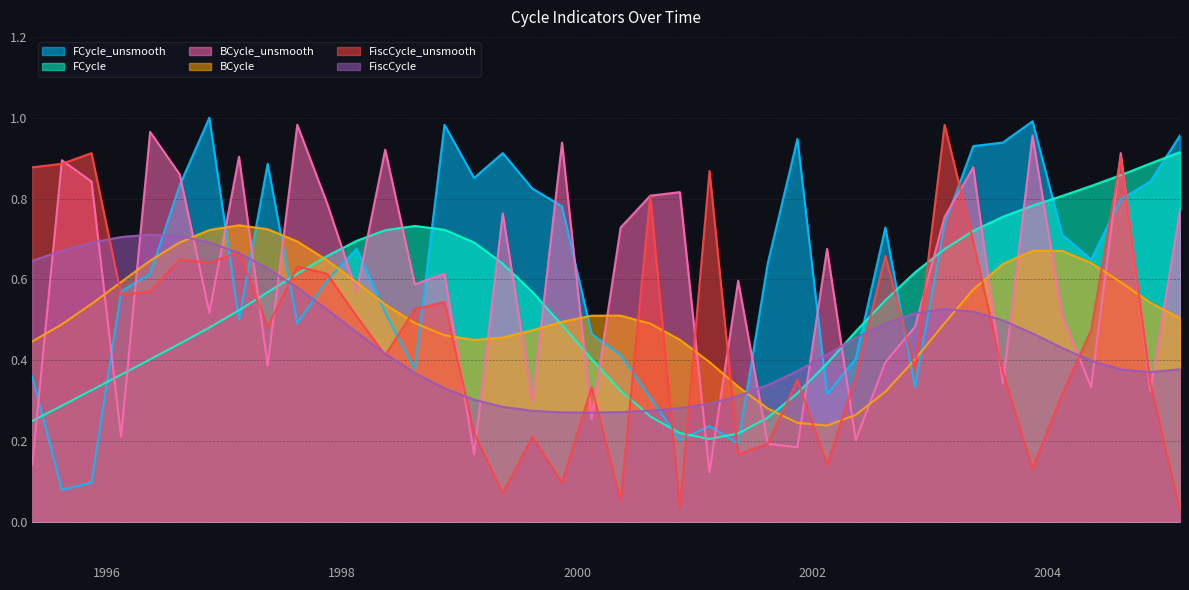

True or false: FCycle has more than 2 points higher than both neighbors.

False